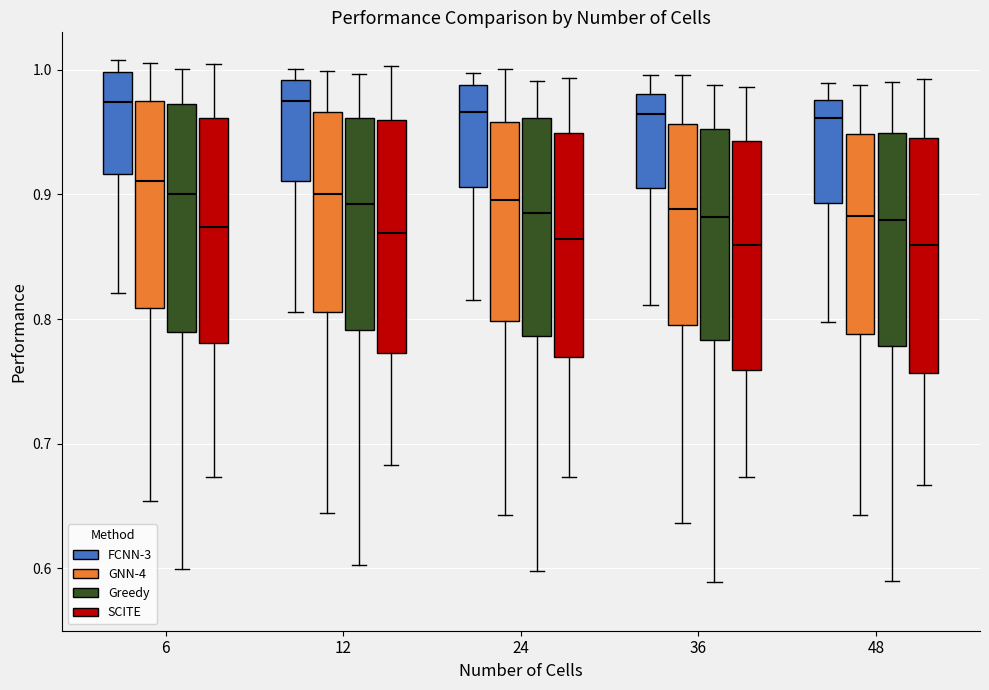

Reading left to right, transcribe this box plot: for each box, give where its median line is, the range the box spans, and where its two whiskers end, as read against the y-axis. The values are not printed on the chart, so give them approximately, as read against the axis.

6 (FCNN-3): median 0.97, box 0.92 to 1.00, whiskers 0.82 to 1.01
6 (GNN-4): median 0.91, box 0.81 to 0.98, whiskers 0.65 to 1.01
6 (Greedy): median 0.90, box 0.79 to 0.97, whiskers 0.60 to 1.00
6 (SCITE): median 0.87, box 0.78 to 0.96, whiskers 0.67 to 1.00
12 (FCNN-3): median 0.97, box 0.91 to 0.99, whiskers 0.81 to 1.00
12 (GNN-4): median 0.90, box 0.81 to 0.97, whiskers 0.64 to 1.00
12 (Greedy): median 0.89, box 0.79 to 0.96, whiskers 0.60 to 1.00
12 (SCITE): median 0.87, box 0.77 to 0.96, whiskers 0.68 to 1.00
24 (FCNN-3): median 0.97, box 0.91 to 0.99, whiskers 0.82 to 1.00
24 (GNN-4): median 0.90, box 0.80 to 0.96, whiskers 0.64 to 1.00
24 (Greedy): median 0.88, box 0.79 to 0.96, whiskers 0.60 to 0.99
24 (SCITE): median 0.86, box 0.77 to 0.95, whiskers 0.67 to 0.99
36 (FCNN-3): median 0.96, box 0.91 to 0.98, whiskers 0.81 to 1.00
36 (GNN-4): median 0.89, box 0.79 to 0.96, whiskers 0.64 to 1.00
36 (Greedy): median 0.88, box 0.78 to 0.95, whiskers 0.59 to 0.99
36 (SCITE): median 0.86, box 0.76 to 0.94, whiskers 0.67 to 0.99
48 (FCNN-3): median 0.96, box 0.89 to 0.98, whiskers 0.80 to 0.99
48 (GNN-4): median 0.88, box 0.79 to 0.95, whiskers 0.64 to 0.99
48 (Greedy): median 0.88, box 0.78 to 0.95, whiskers 0.59 to 0.99
48 (SCITE): median 0.86, box 0.76 to 0.95, whiskers 0.67 to 0.99